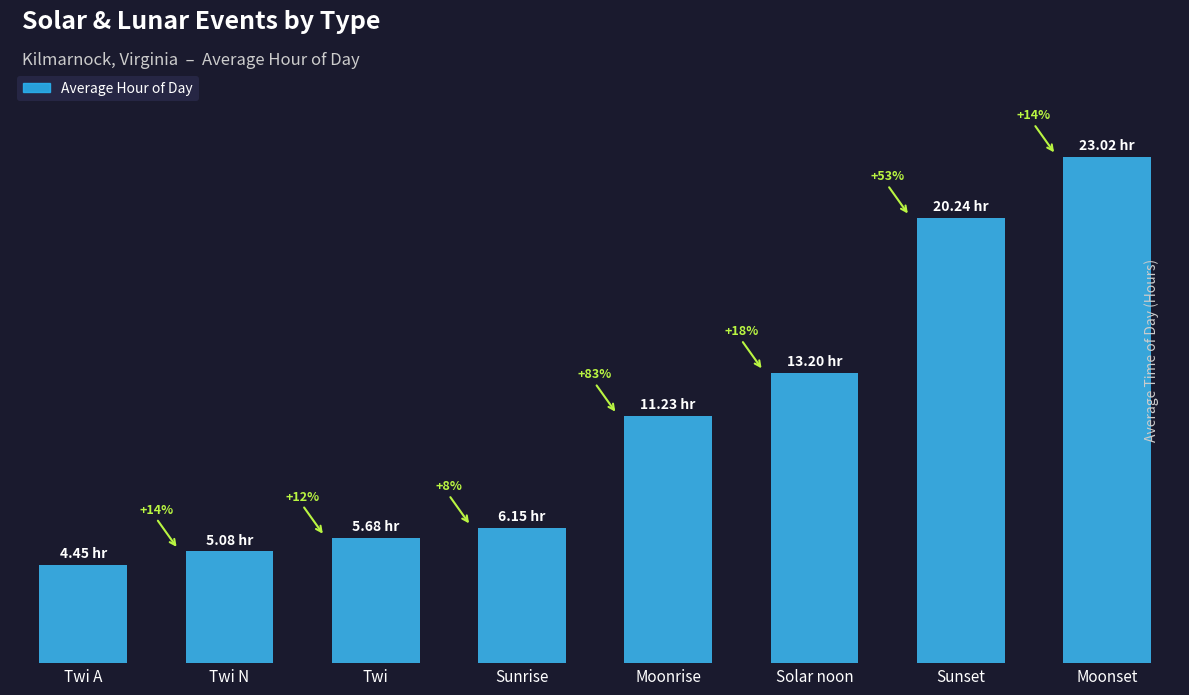

What position from the left is Moonset?

8